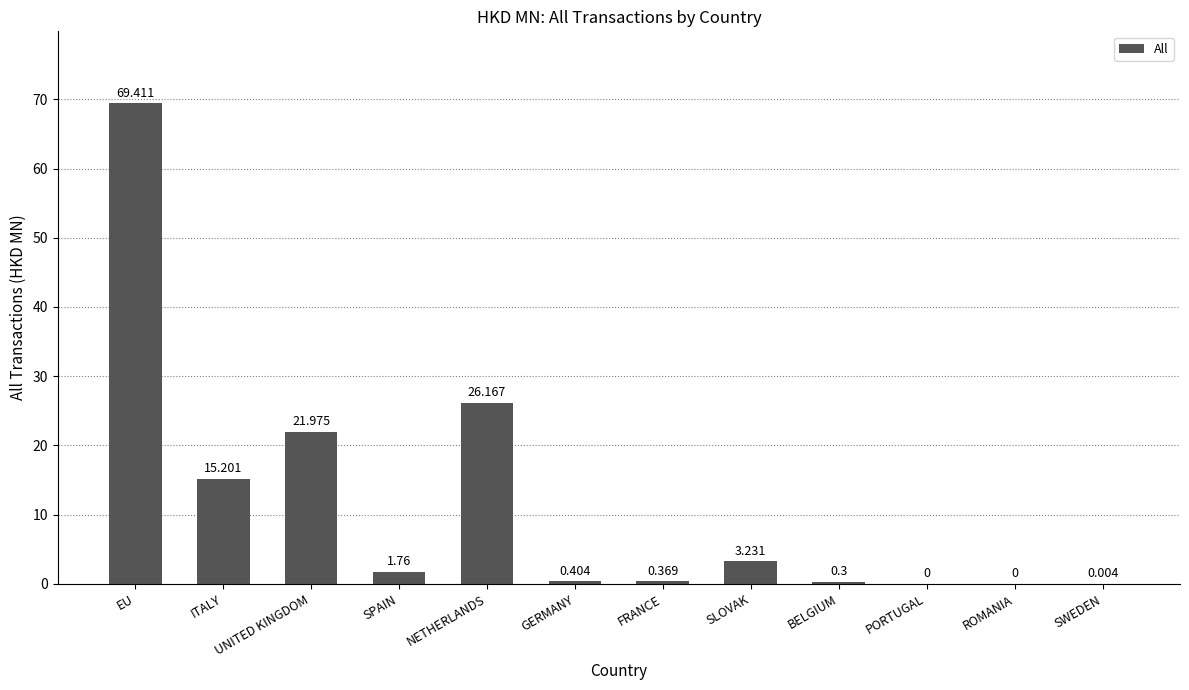

Does the chart contain stacked bars?

No